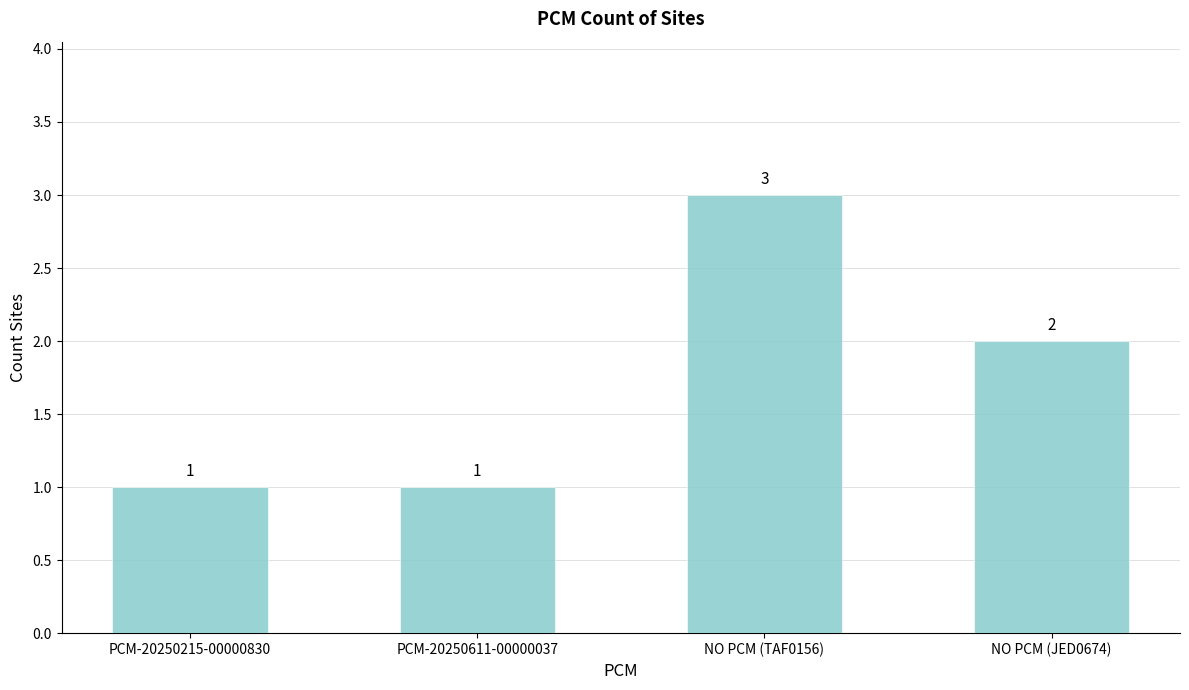

What is the value of the 1st bar from the left?

1